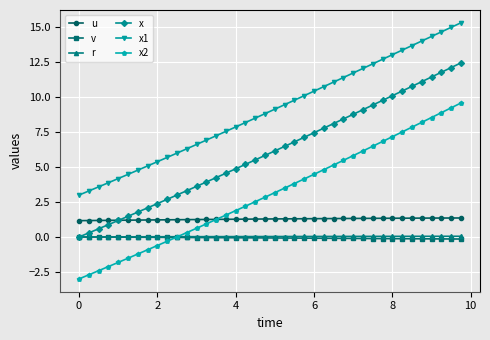

What is the minimum value shown in the chart?

-3.0